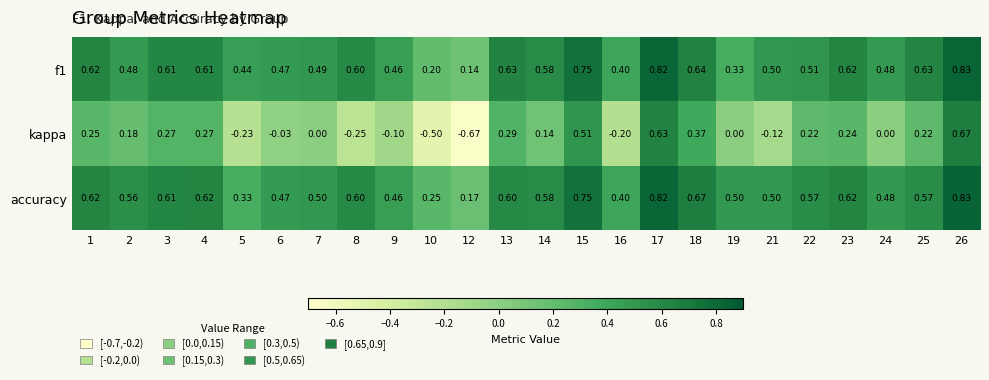

What is the spread (max minus min) of values at 19?

0.5